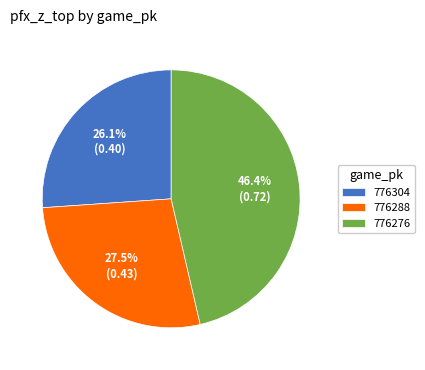

What is the smallest slice in the pie chart?

776304